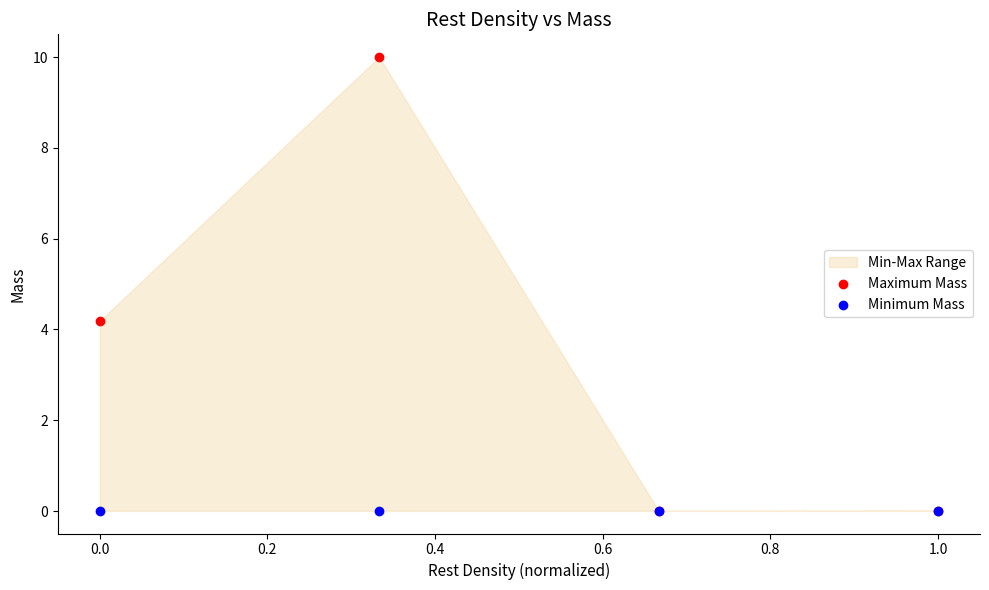

Across all series, what Y value is closest to 5?

4.2